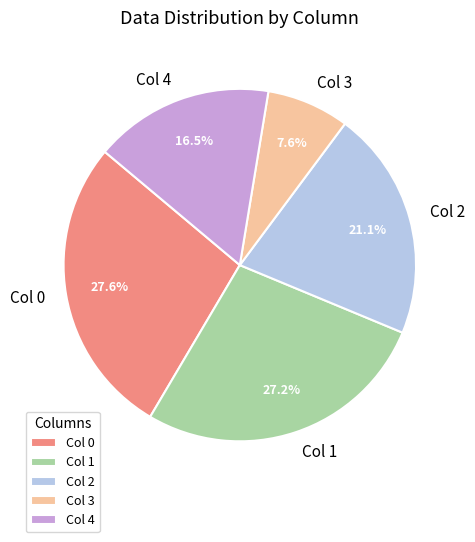

Which category has the smallest portion of the pie?

Col 3